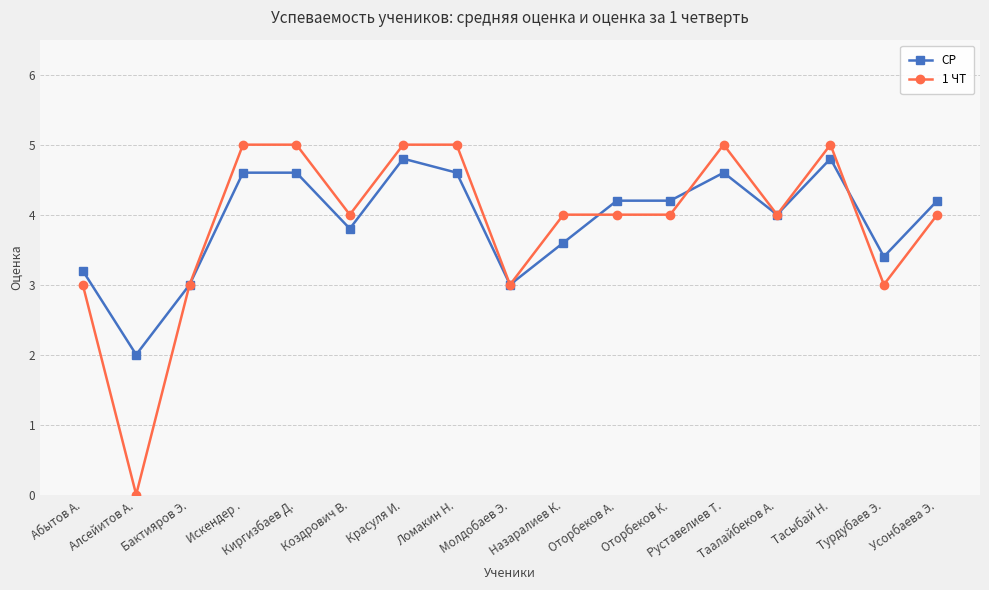

What are all the series names shown in the legend?

СР, 1 ЧТ